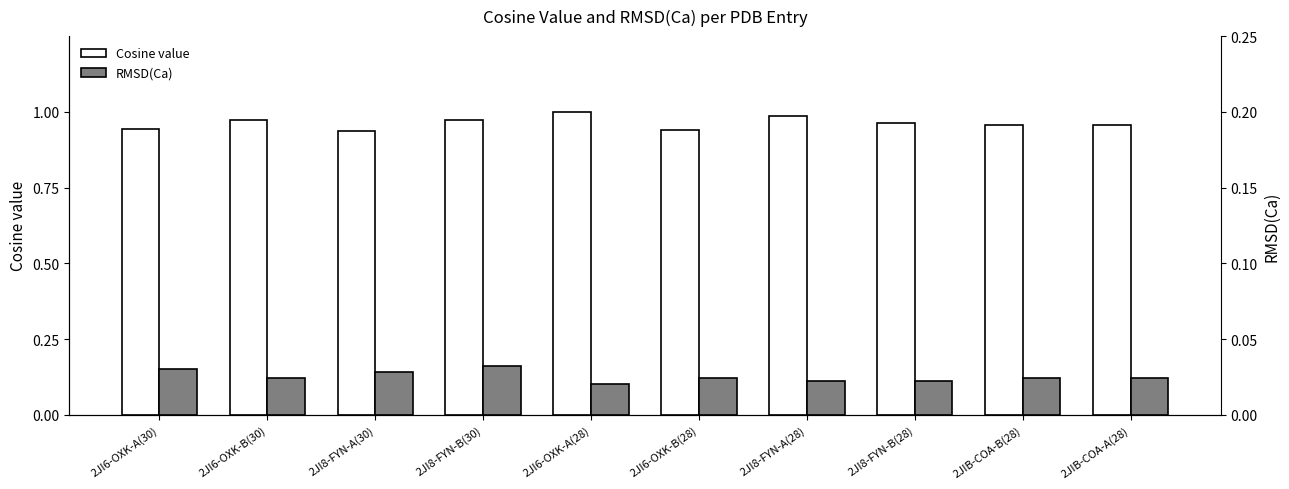

Are the bars horizontal?

No